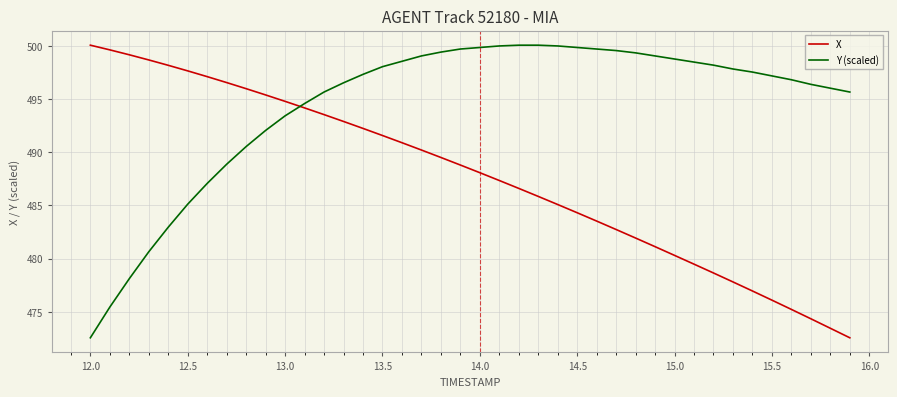

Which series ends up on top after the final intersection of X and Y (scaled)?

Y (scaled)